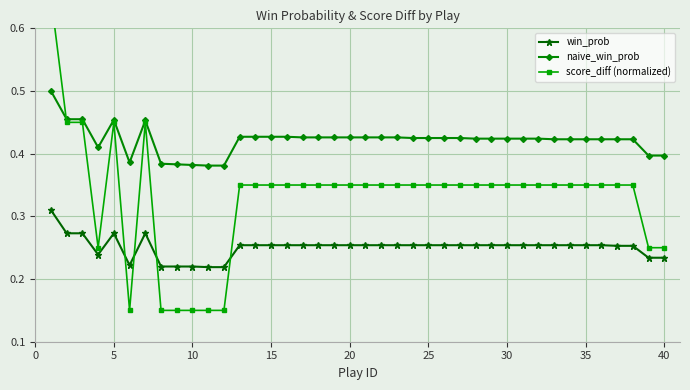

True or false: naive_win_prob has more than 0 points higher than both neighbors.

True